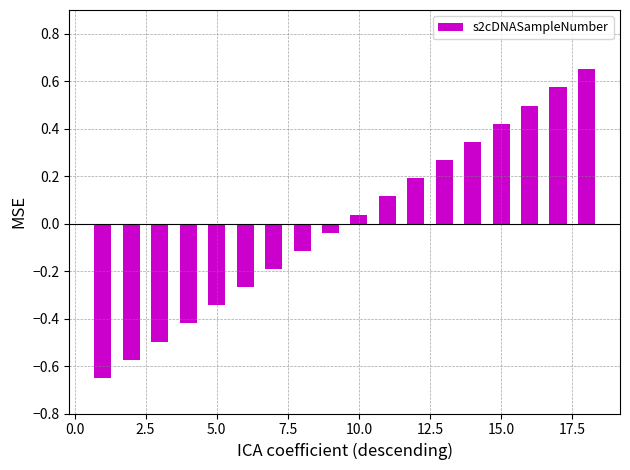

Count the number of categories in the chart.

18